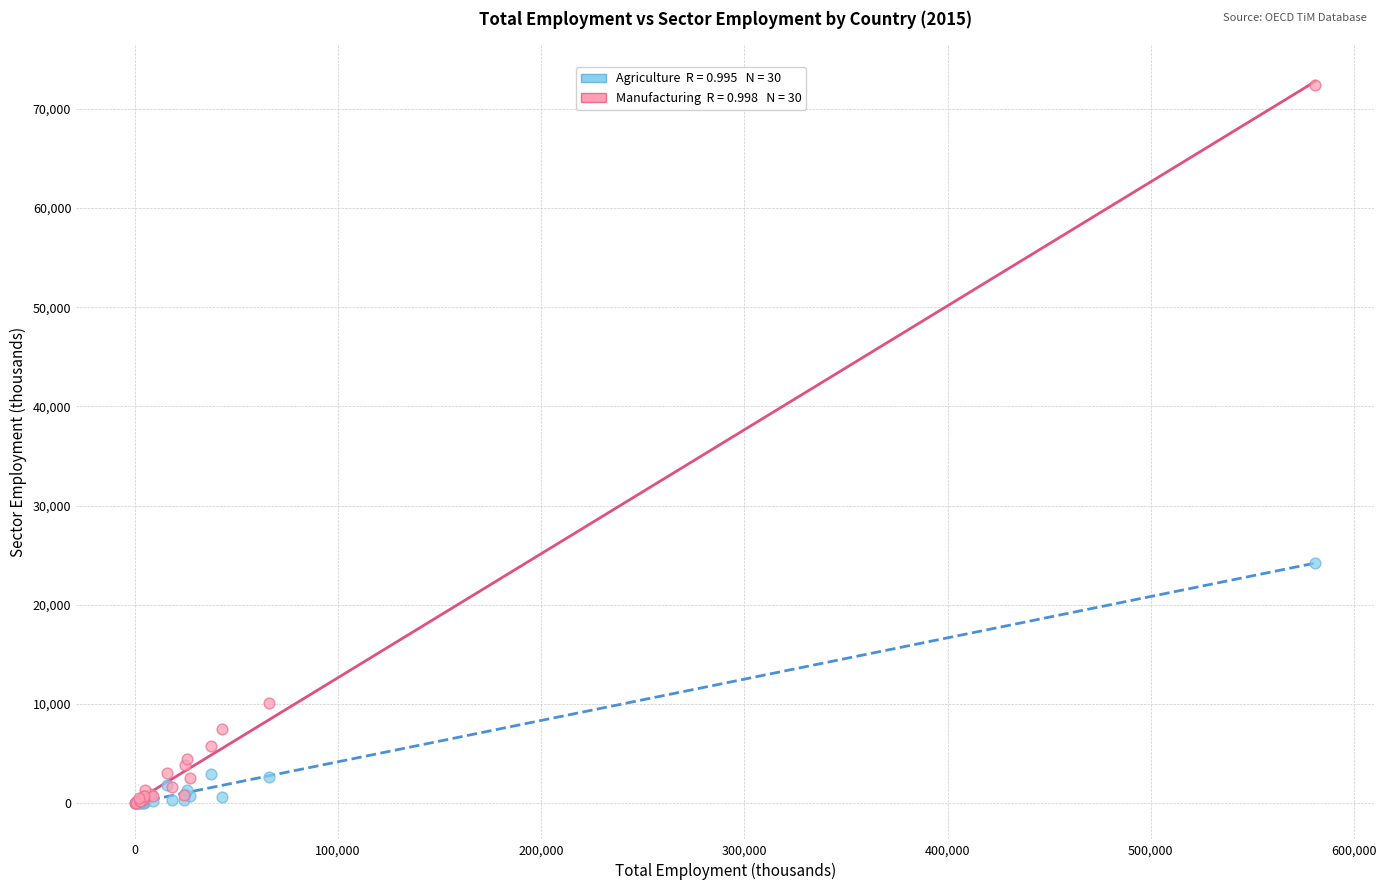

Across all series, what Y value is closest to 36218?

24250.9